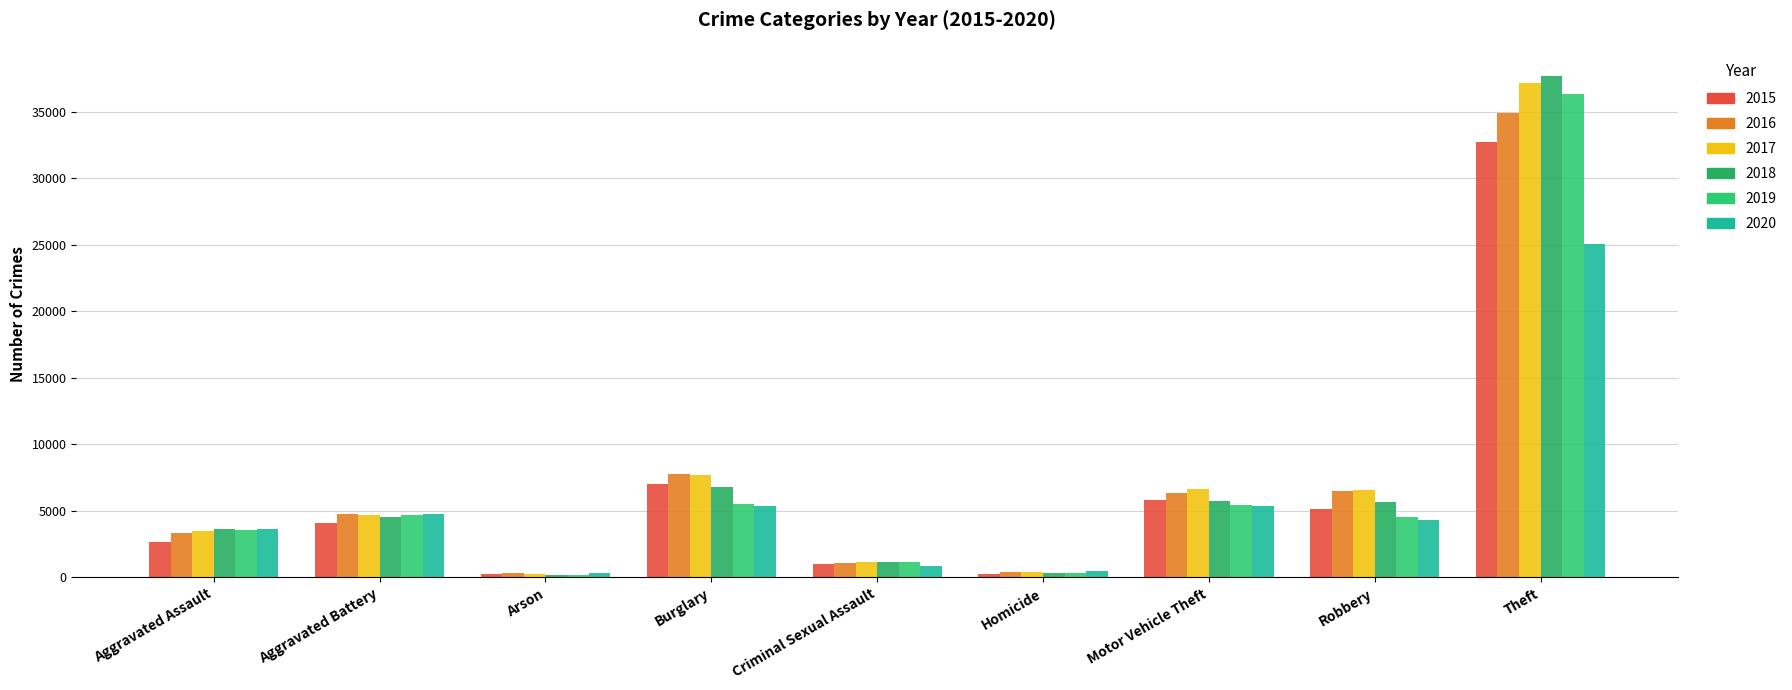

How many categories are shown in the chart?

9